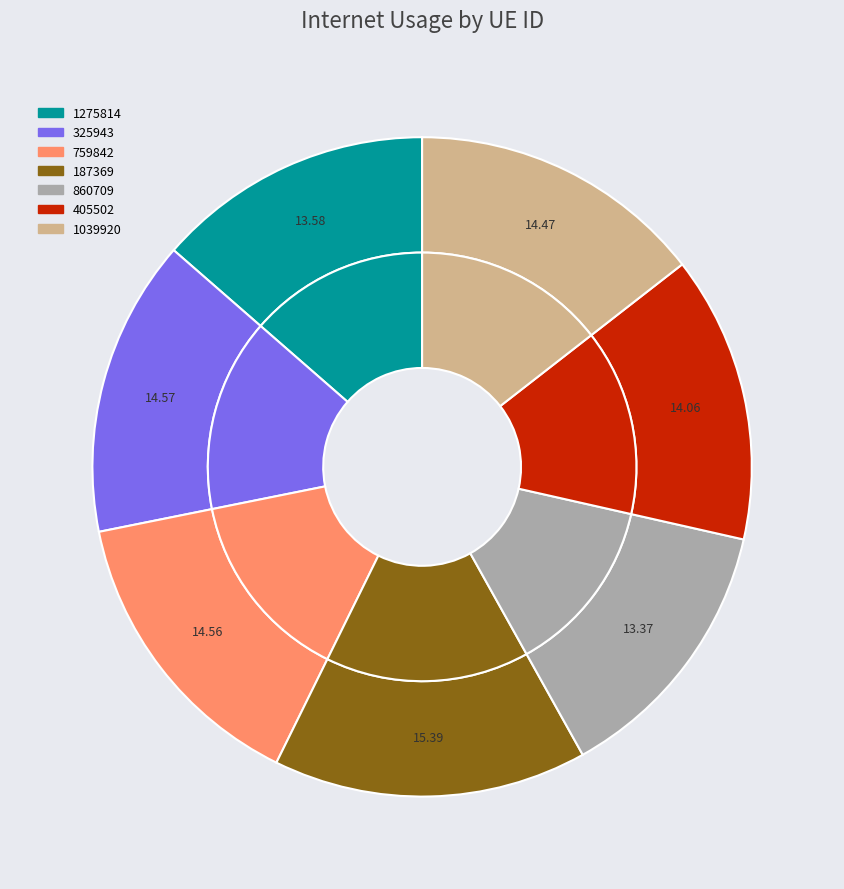

Rank the categories by value from lowest to highest.

860709, 1275814, 405502, 1039920, 759842, 325943, 187369